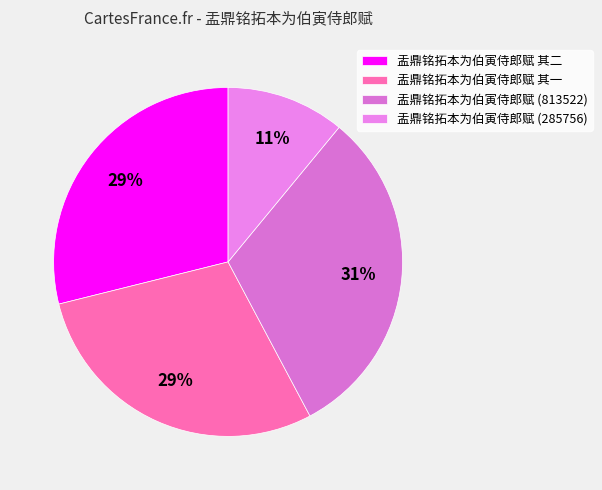

Which slice is the smallest?

盂鼎铭拓本为伯寅侍郎赋 (285756)